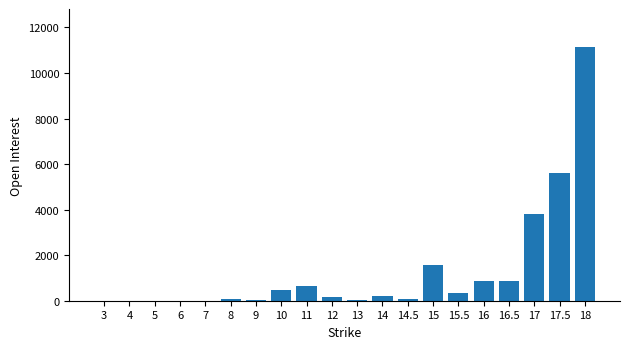

What is the maximum value shown in the chart?

11139